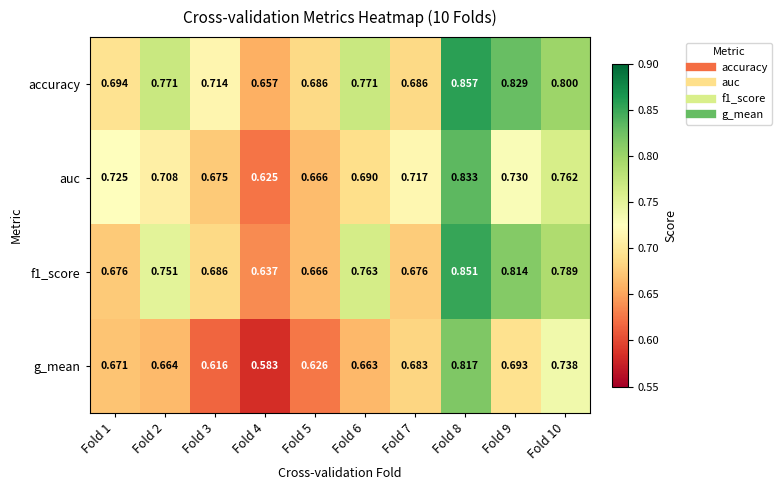

Which series has the widest spread of values?

g_mean